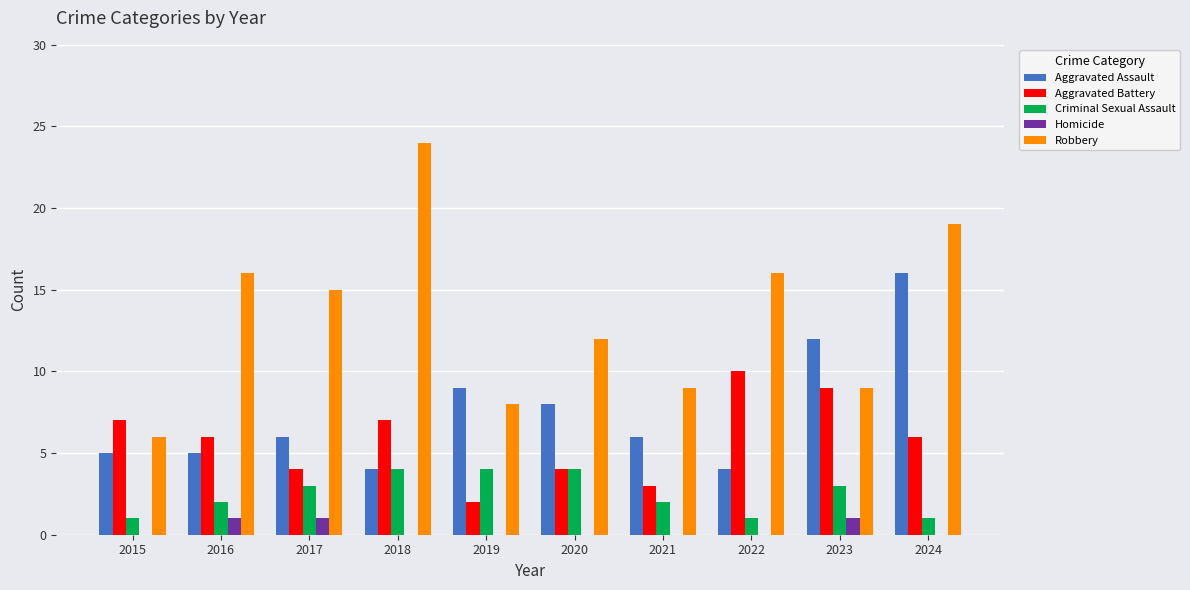

The Criminal Sexual Assault series shows 1 at 2023. True or false?

False